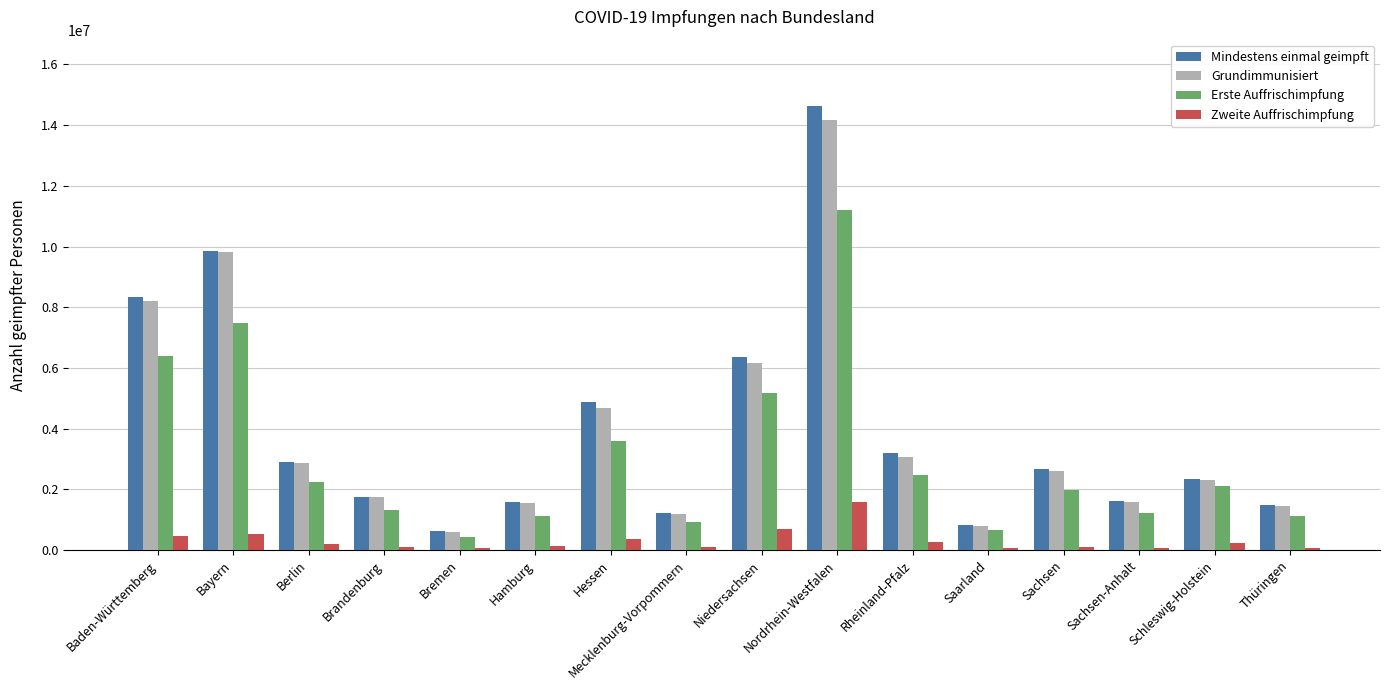

The value of Grundimmunisiert at Baden-Württemberg is 8201788. True or false?

True